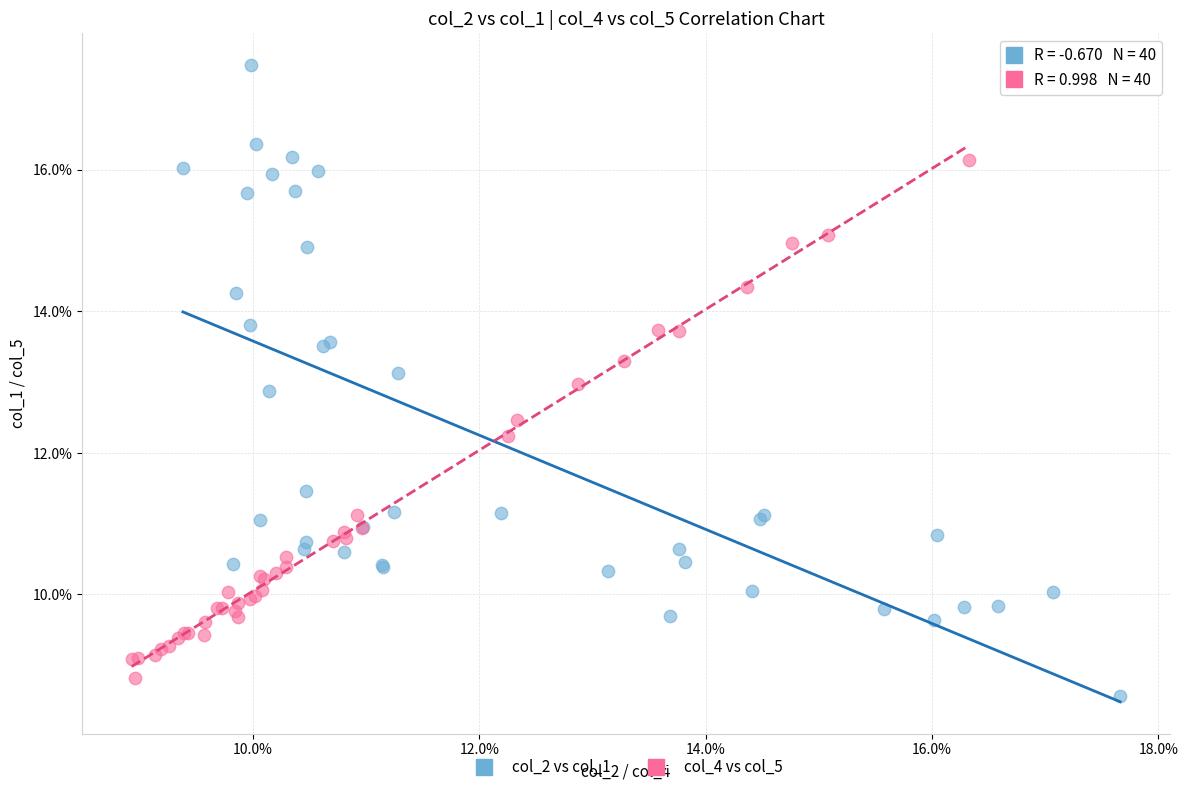

Which series contains the lowest Y value?

col_2 vs col_1